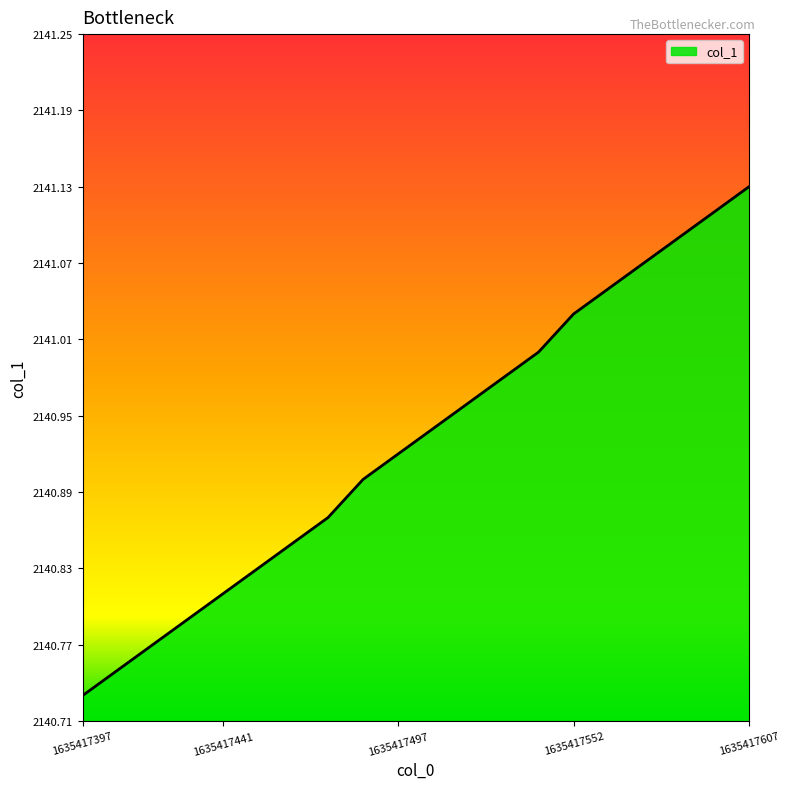

Does the chart display data point markers on the line(s)?

No